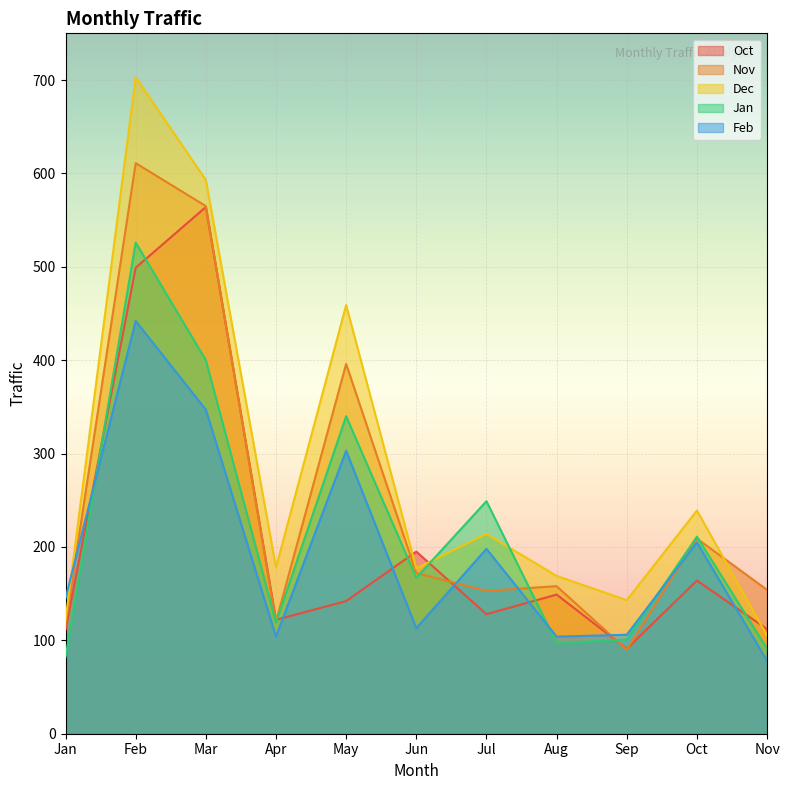

Which category has the lowest value across all series?

Nov